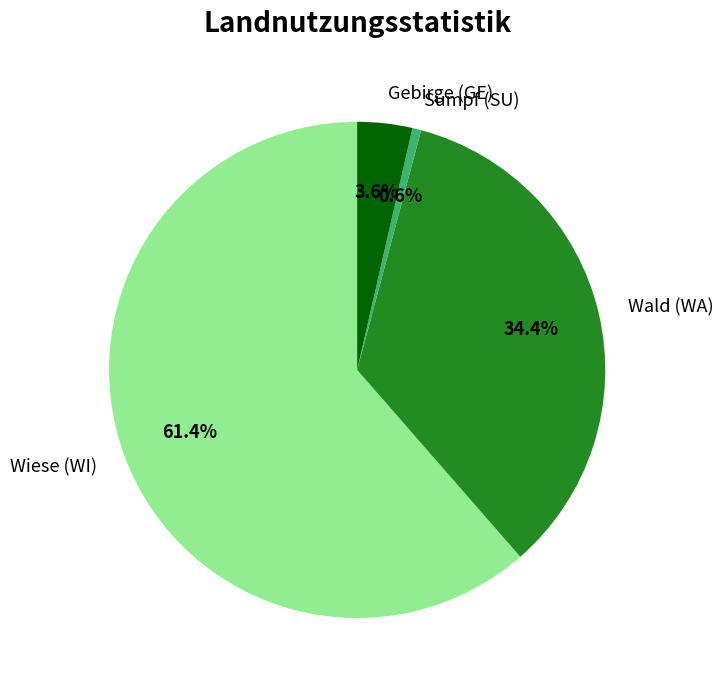

Which slice is the largest?

Wiese (WI)